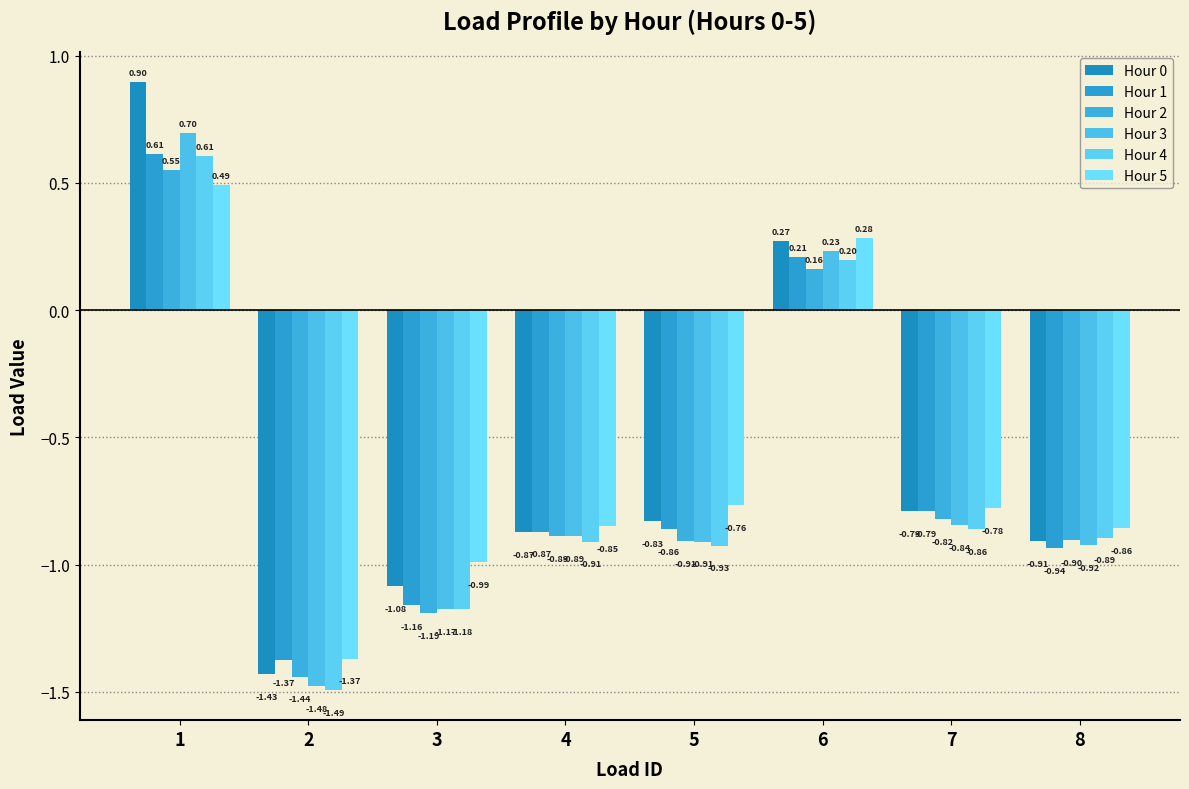

What is the value of the Hour 4 bar at the 6th from the left?

0.2